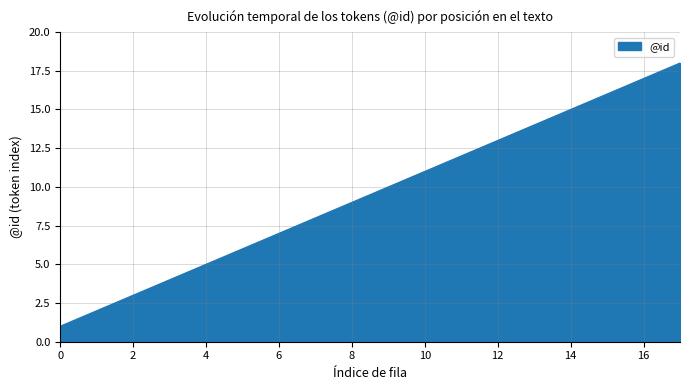

What is the greatest value displayed?

18